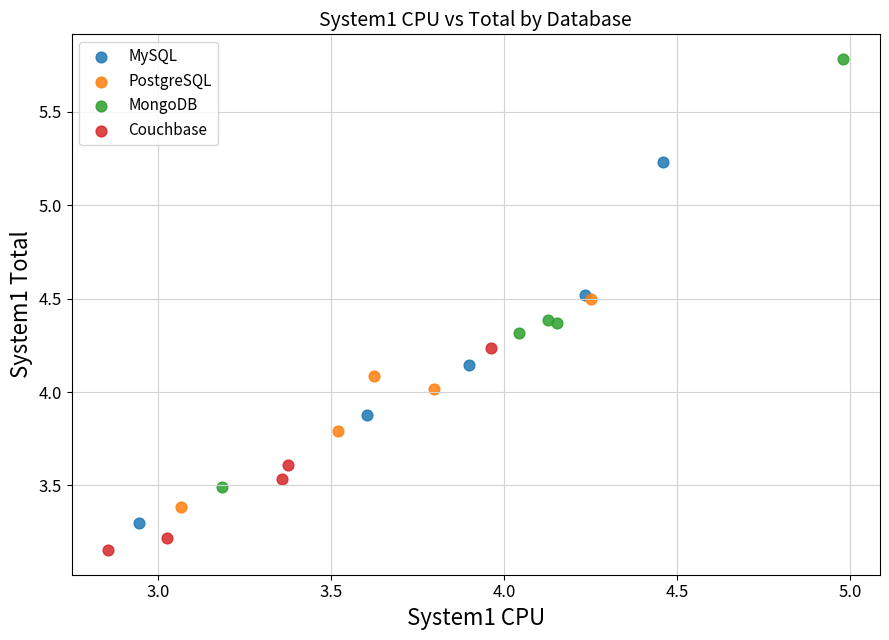

Which series reaches the minimum Y coordinate?

Couchbase